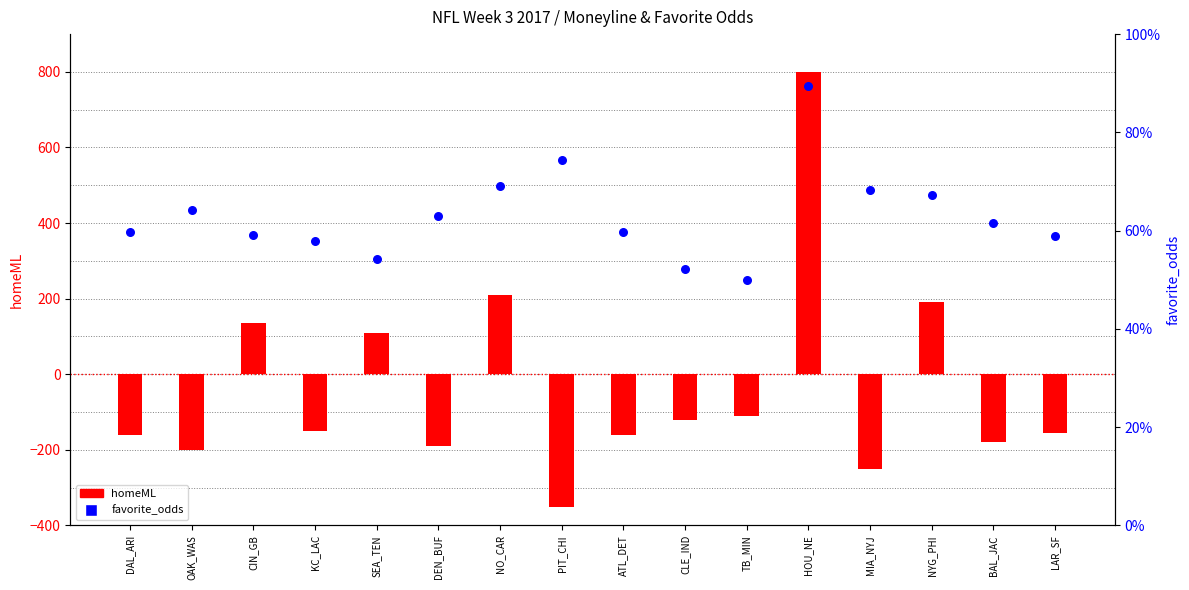

Is the value of homeML at NO_CAR greater than the value of favorite_odds at BAL_JAC?

Yes